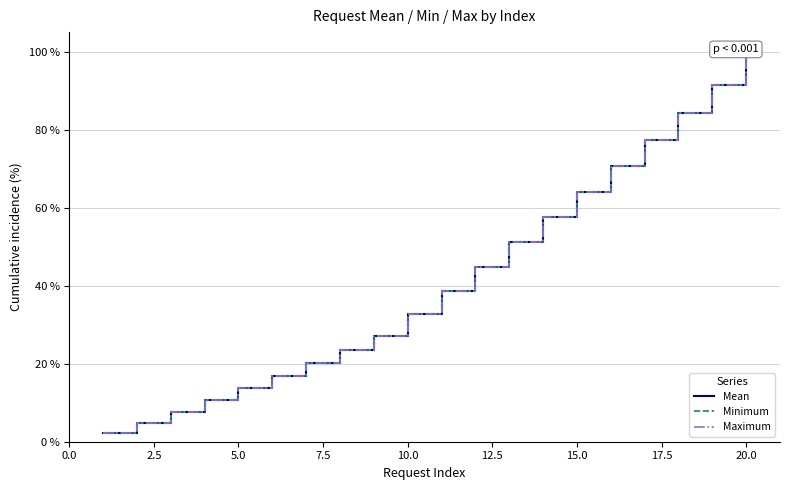

What is the highest value of the Mean series?

100.0